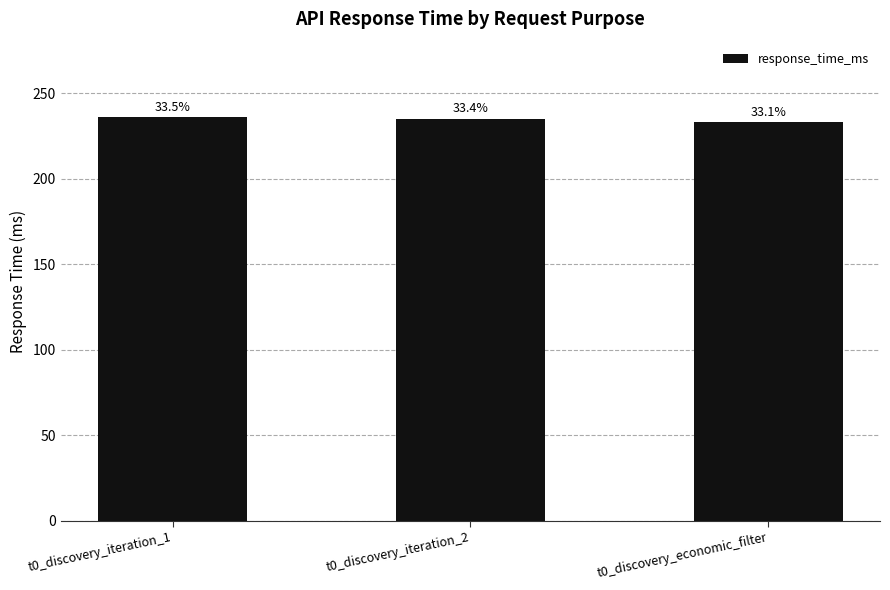

How many bars are there in total?

3